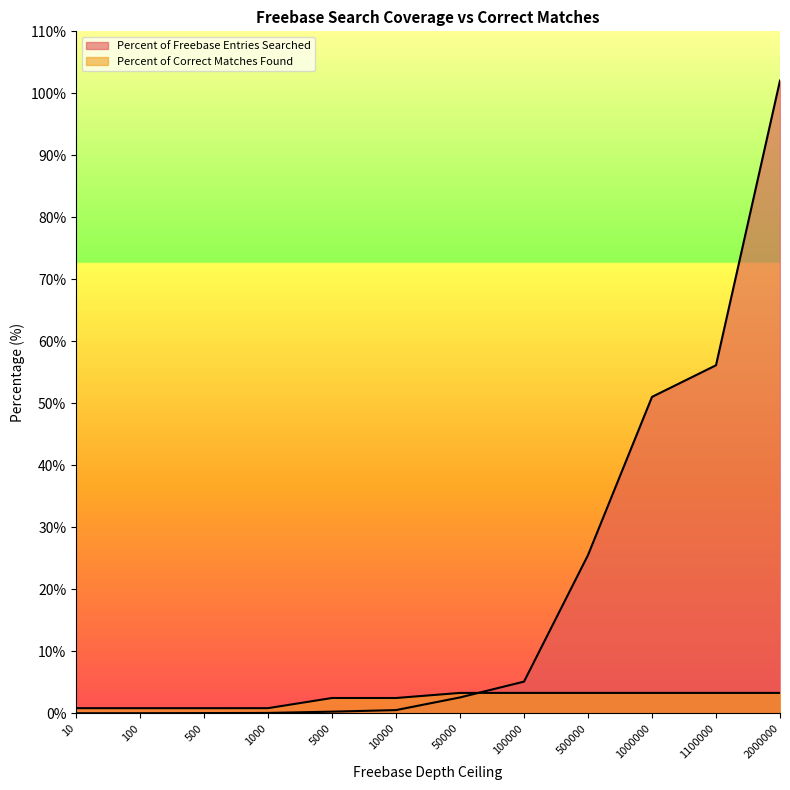

What is the value of the Percent of Correct Matches Found point at the 10th from the left?

3.3